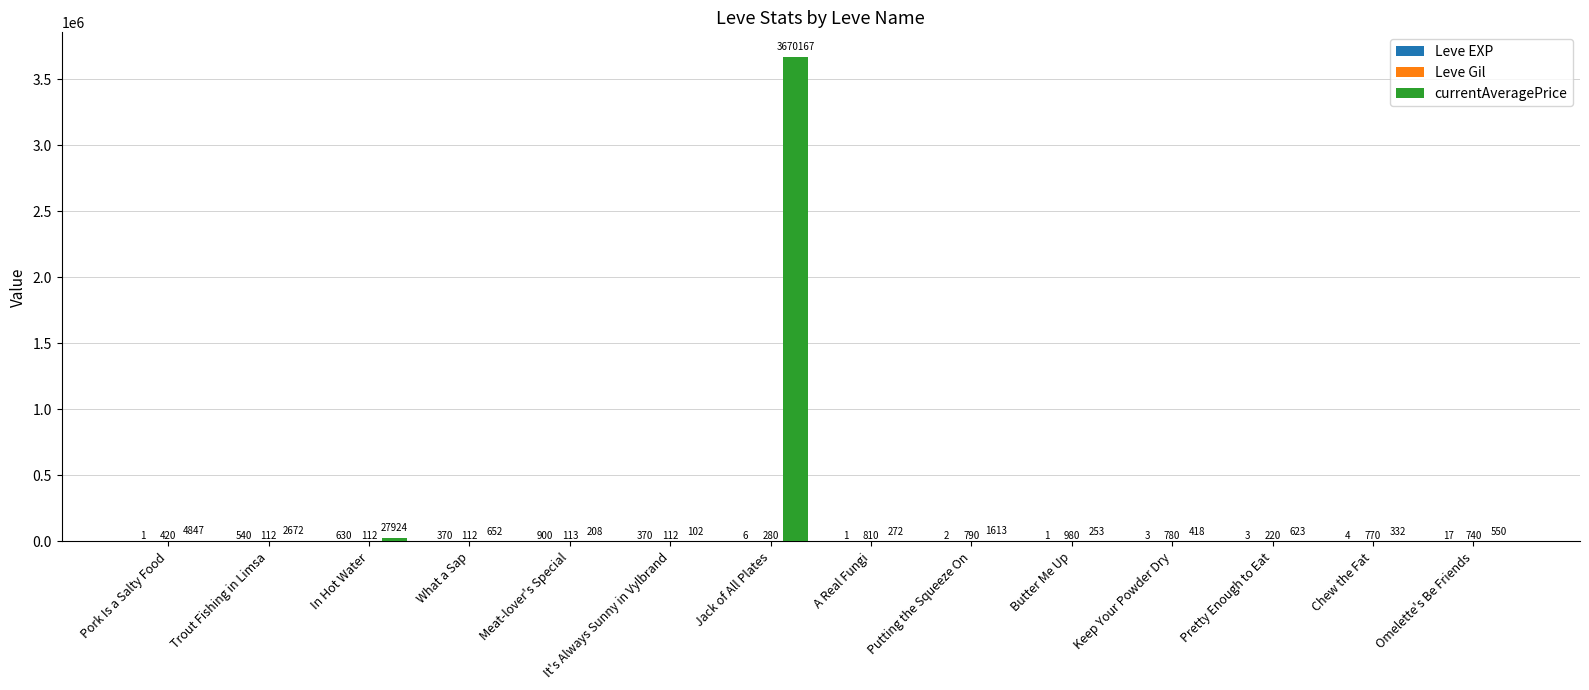

Where is currentAveragePrice nearest to the value 1835134?

In Hot Water